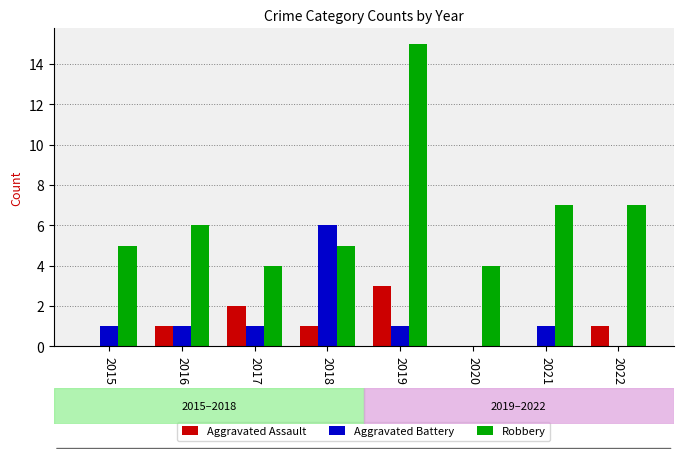

What is the highest value of the Robbery series?

15